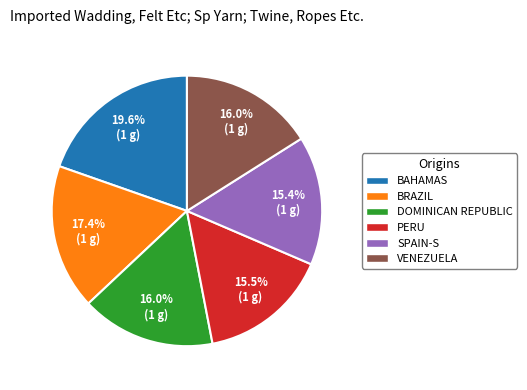

What is the ratio of the value at BAHAMAS to the value at DOMINICAN REPUBLIC?

1.2